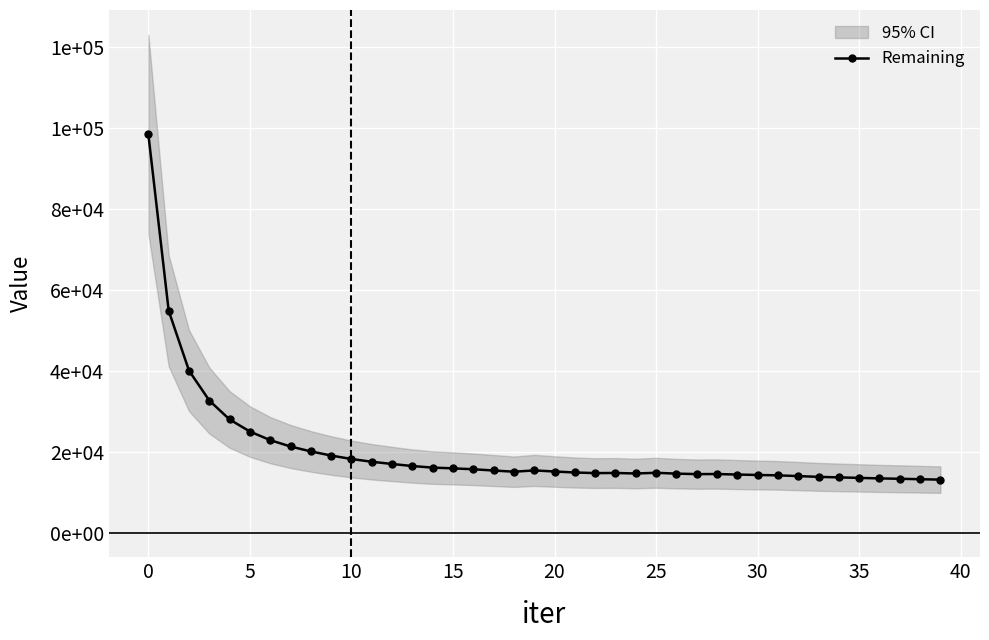

What is the change in value from 40 to 18?

-3999